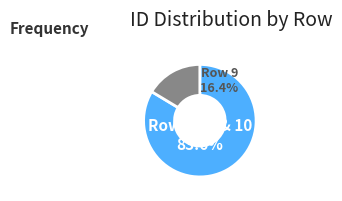

Which category has the biggest portion of the pie?

Row 10